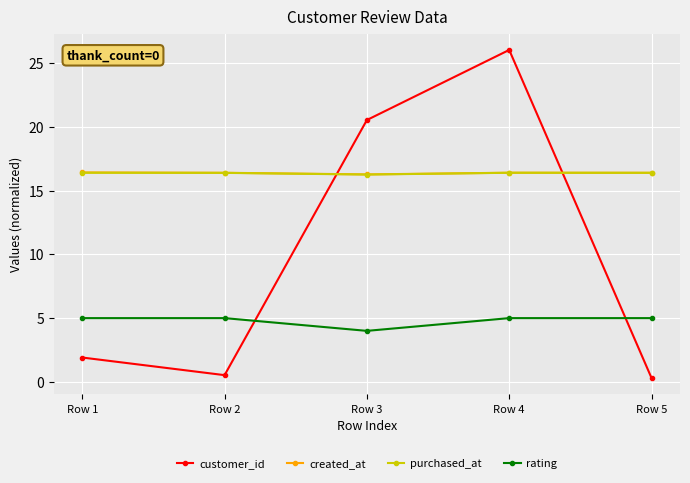

What is the sum of the created_at values at Row 5 and Row 2?

32.8